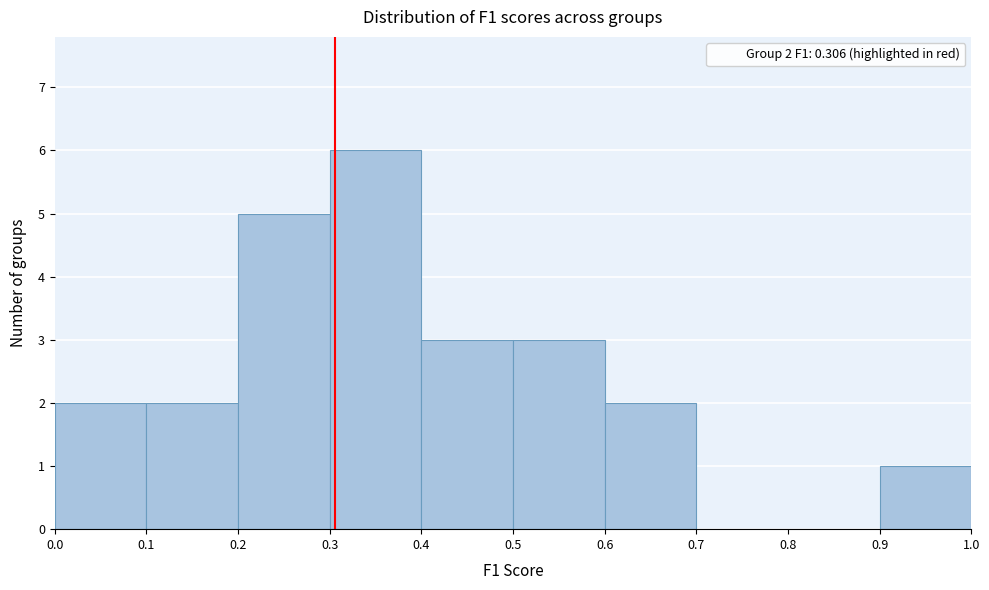

Which range on the x-axis has the tallest bar?

0.3 to 0.4